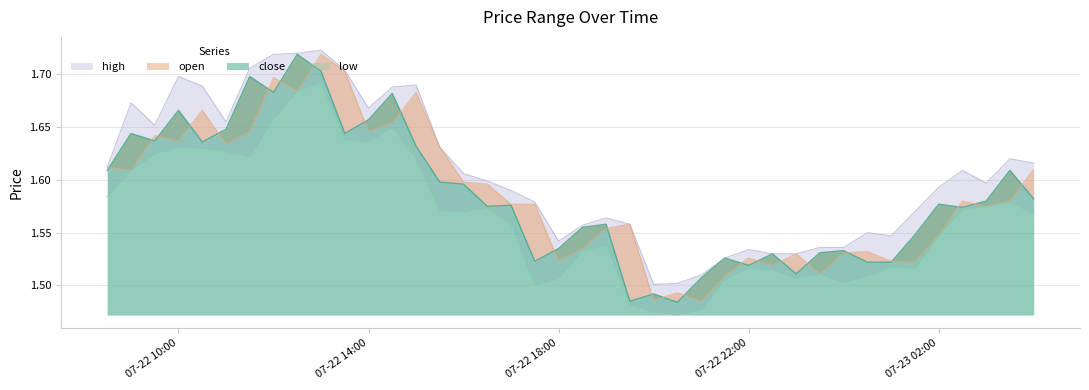

What are all the series names shown in the legend?

low, close, open, high